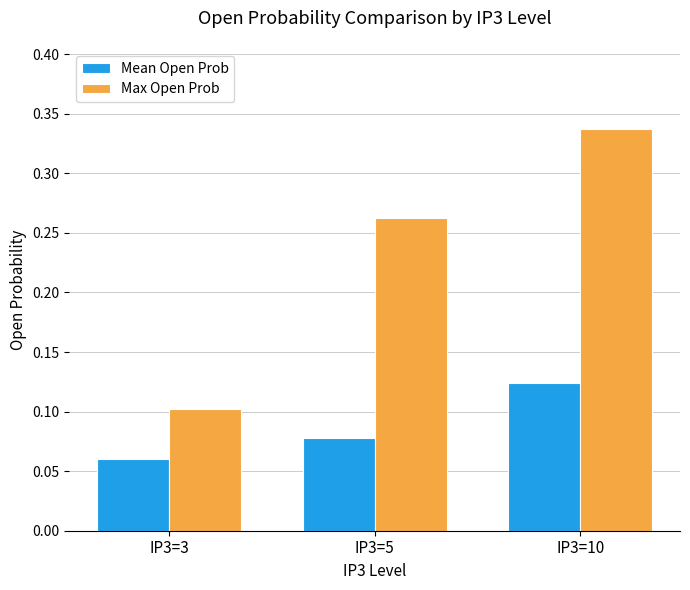

Which category has the highest value in the Mean Open Prob series?

IP3=10